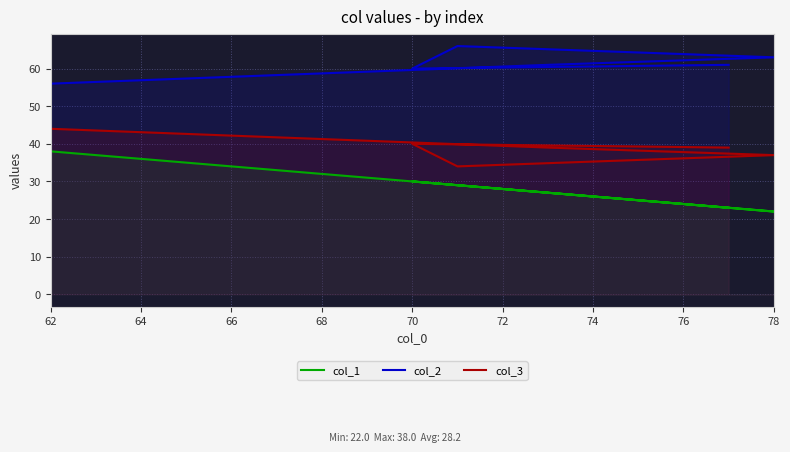

How many categories are shown in the chart?

6